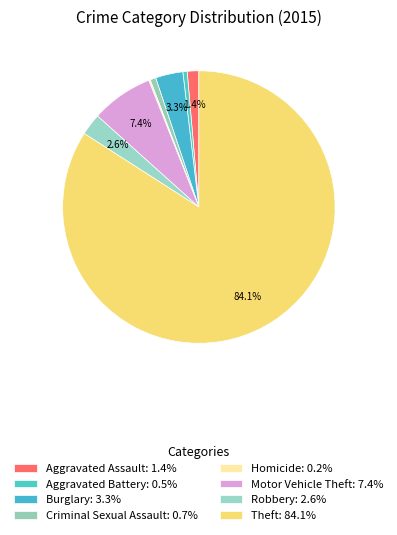

What is the largest slice in the pie chart?

Theft